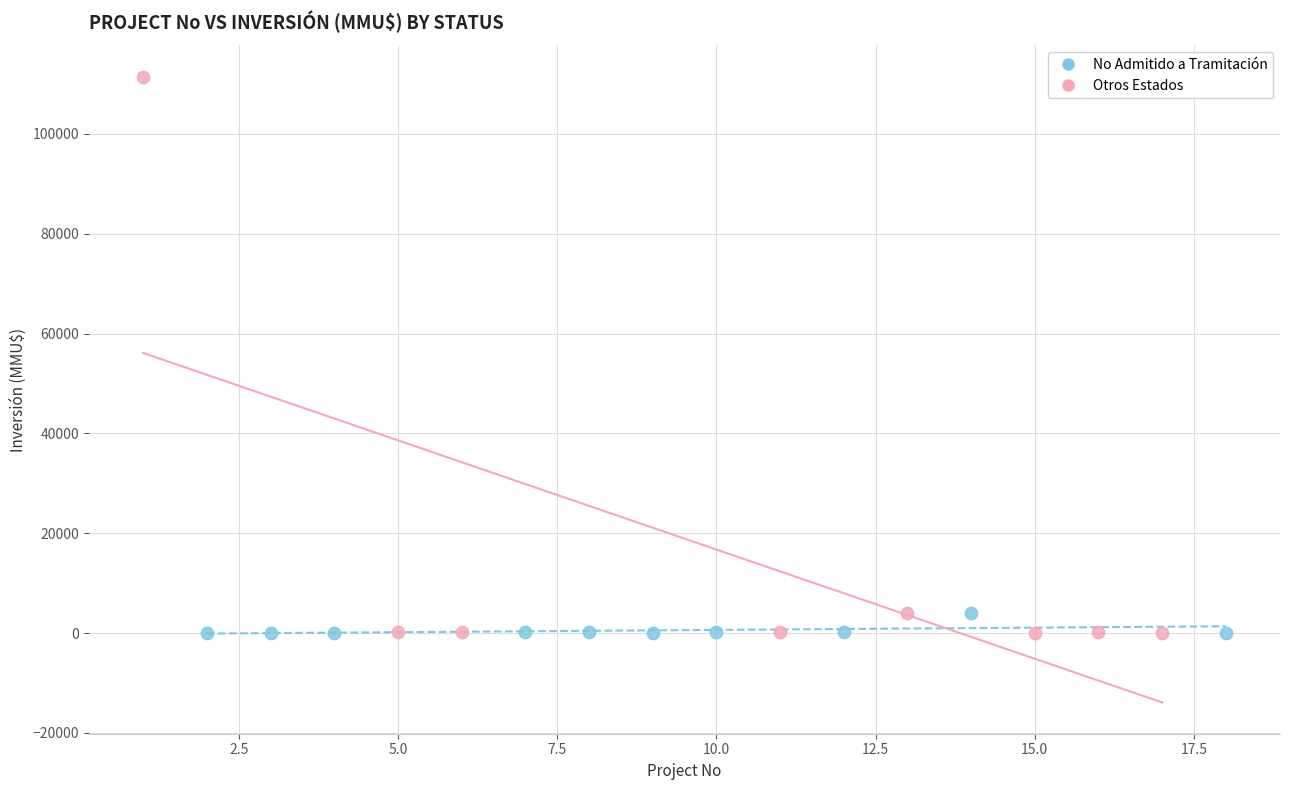

Which series reaches the maximum Y coordinate?

Otros Estados